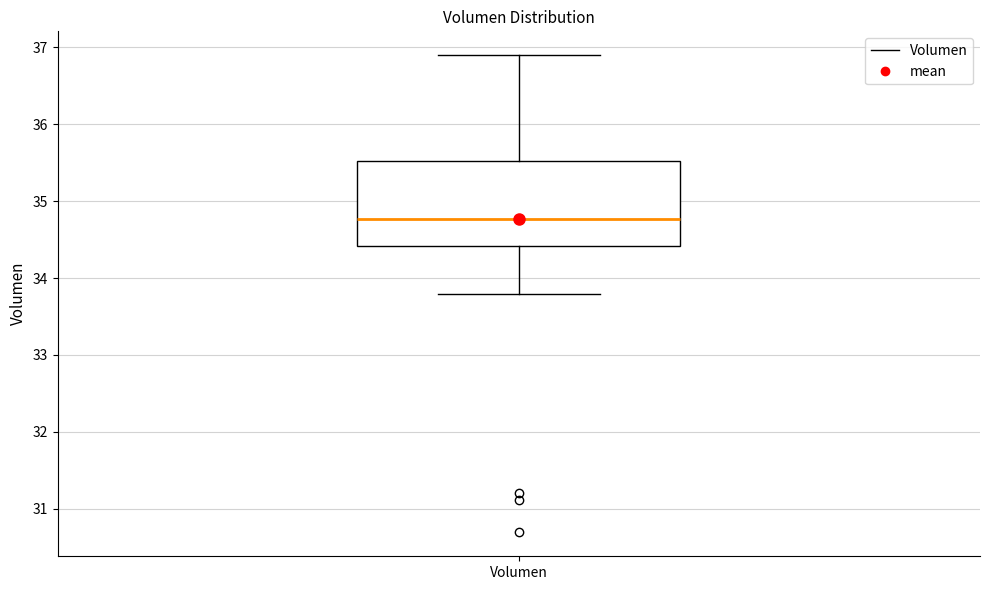

Read this box plot against the y-axis: the position of the median line, the range covered by the box, and the ends of both whiskers. The values are not printed on the chart, so give them approximately, as read against the axis.

median 34.8, box 34.4 to 35.5, whiskers 33.8 to 36.9